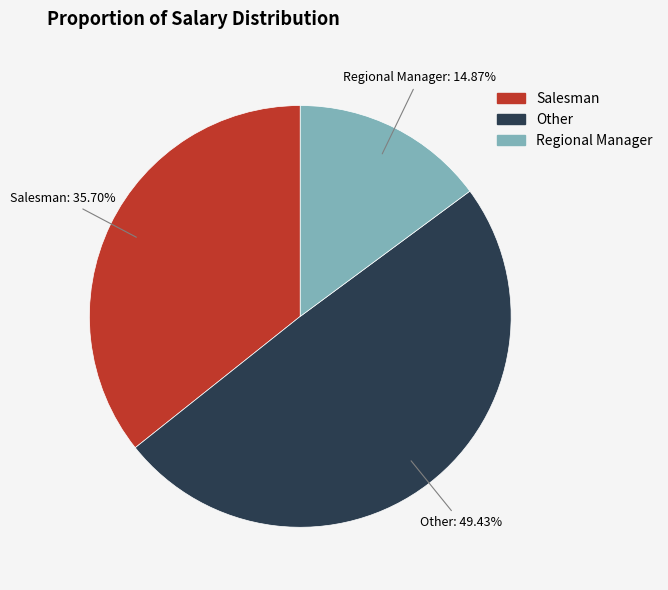

Rank the categories by value from lowest to highest.

Regional Manager, Salesman, Other